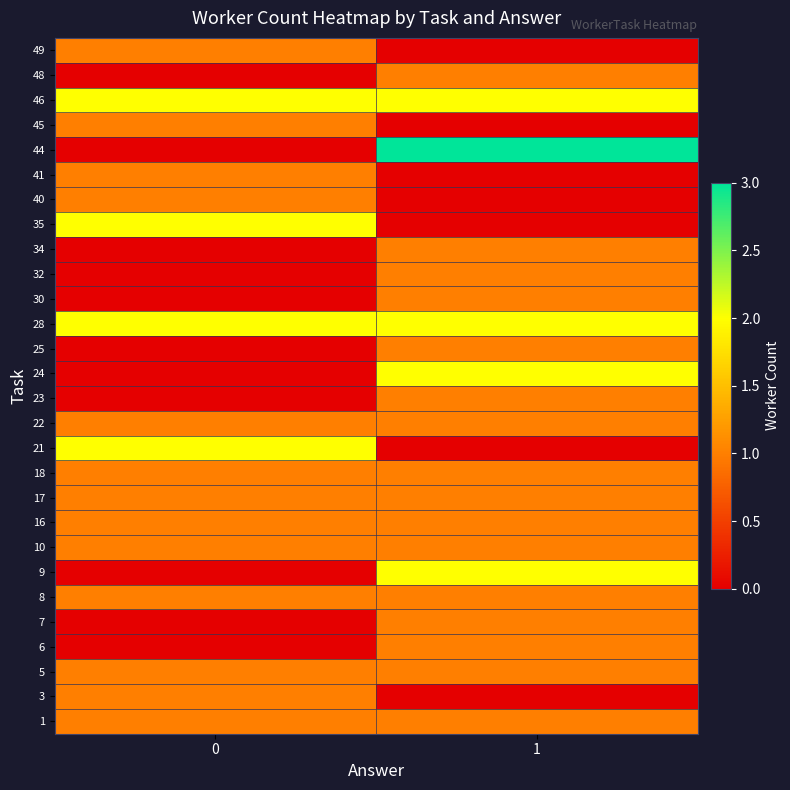

Reading right to left, transcribe all the data shown in this chart.

row_0: 1=1	0=1
row_1: 1=0	0=1
row_2: 1=1	0=1
row_3: 1=1	0=0
row_4: 1=1	0=0
row_5: 1=1	0=1
row_6: 1=2	0=0
row_7: 1=1	0=1
row_8: 1=1	0=1
row_9: 1=1	0=1
row_10: 1=1	0=1
row_11: 1=0	0=2
row_12: 1=1	0=1
row_13: 1=1	0=0
row_14: 1=2	0=0
row_15: 1=1	0=0
row_16: 1=2	0=2
row_17: 1=1	0=0
row_18: 1=1	0=0
row_19: 1=1	0=0
row_20: 1=0	0=2
row_21: 1=0	0=1
row_22: 1=0	0=1
row_23: 1=3	0=0
row_24: 1=0	0=1
row_25: 1=2	0=2
row_26: 1=1	0=0
row_27: 1=0	0=1